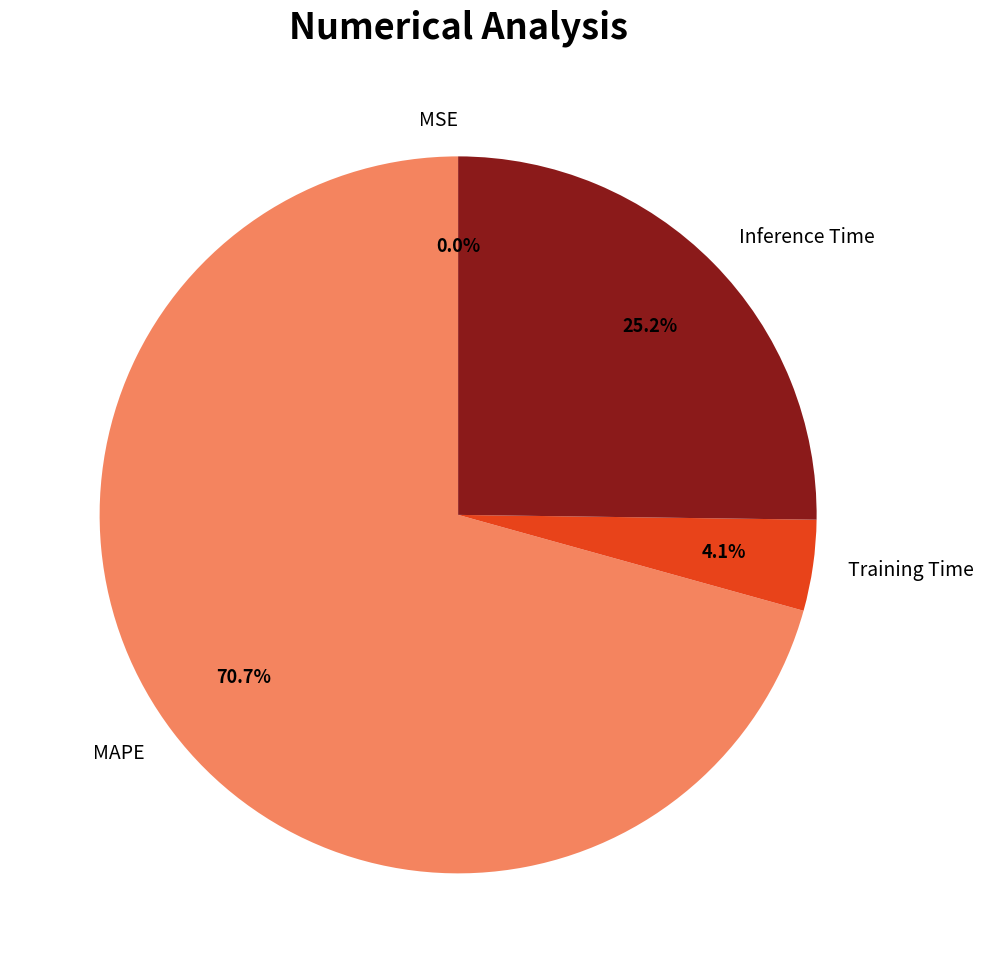

What is the majority slice?

MAPE